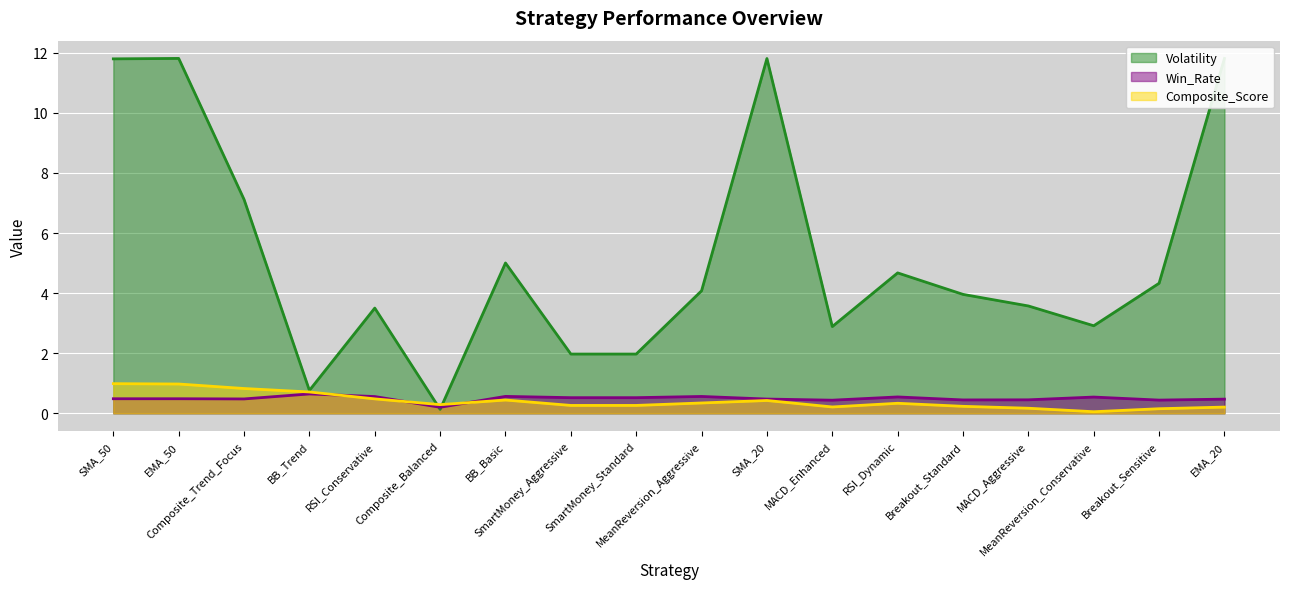

True or false: Composite_Score has a value of 0.3 at MACD_Enhanced.

False